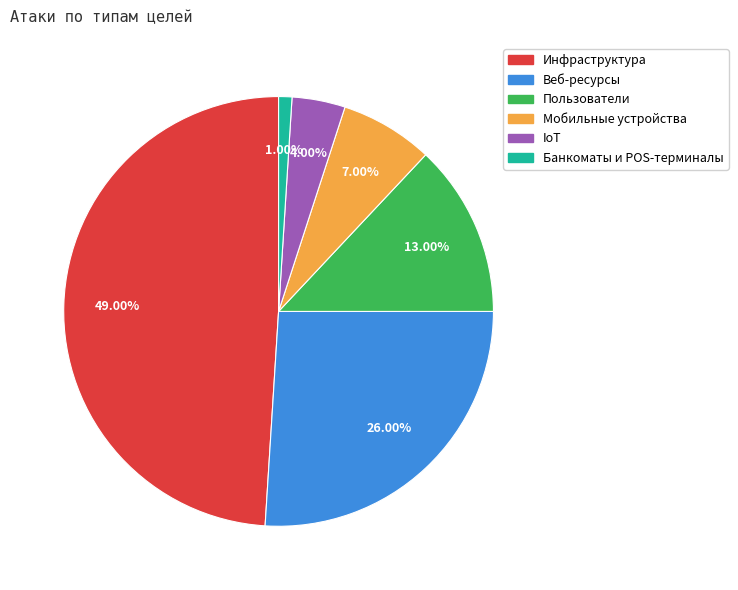

Which has a higher value, Банкоматы и POS-терминалы or Веб-ресурсы?

Веб-ресурсы